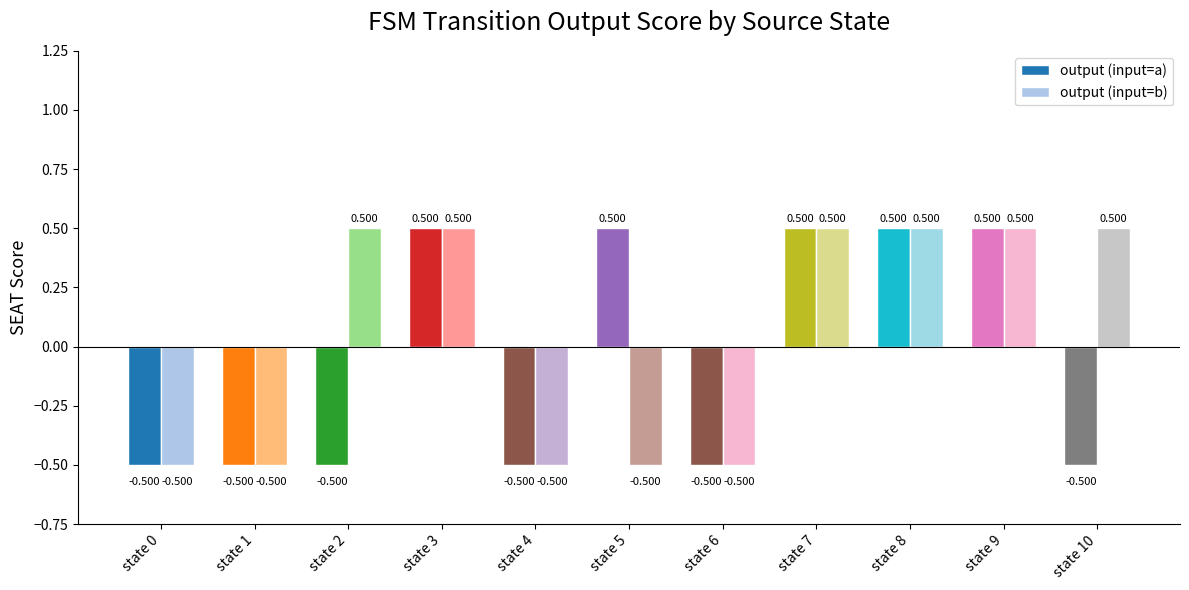

Between state 7 and state 10, which series saw the biggest shift?

output (input=a)